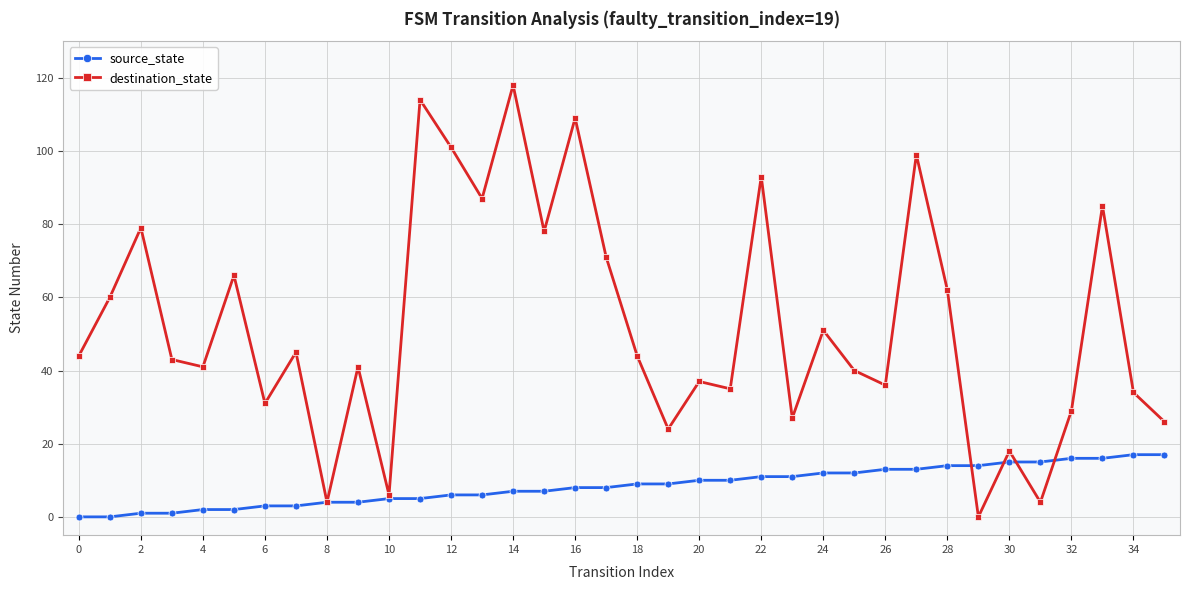

Rank the series by their maximum value, from highest to lowest.

destination_state, source_state